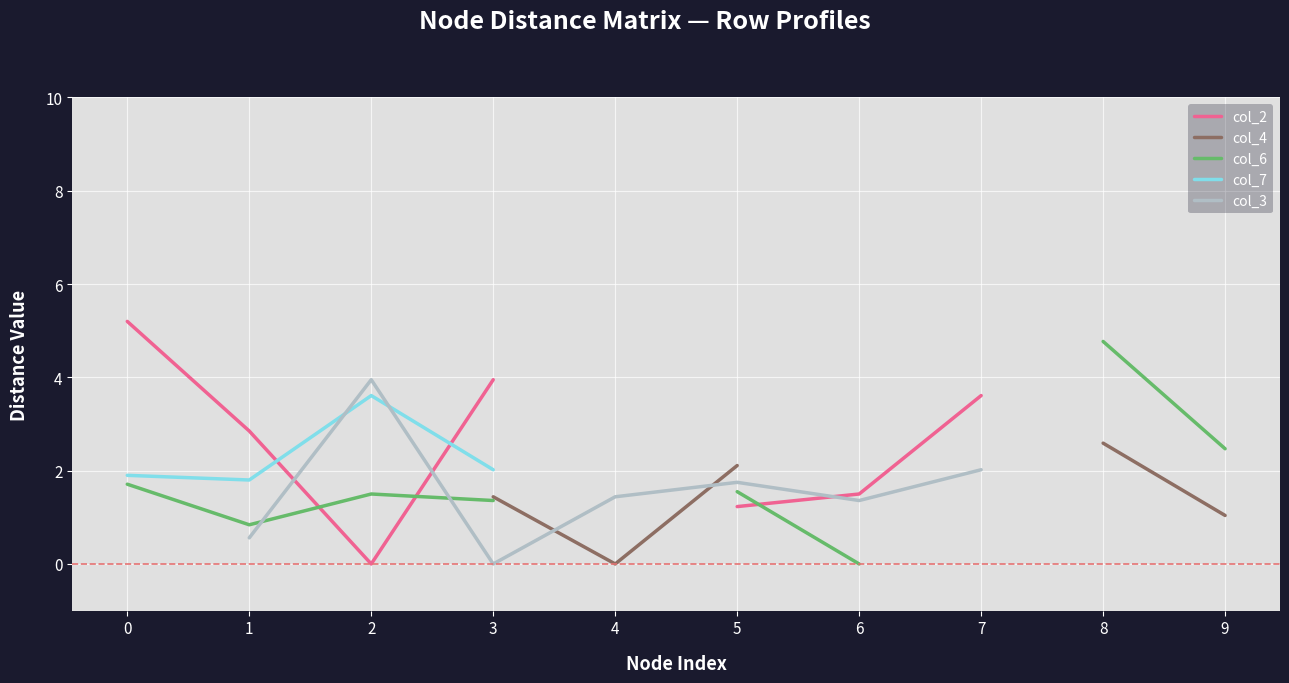

Is this an area chart (filled region under the line)?

No